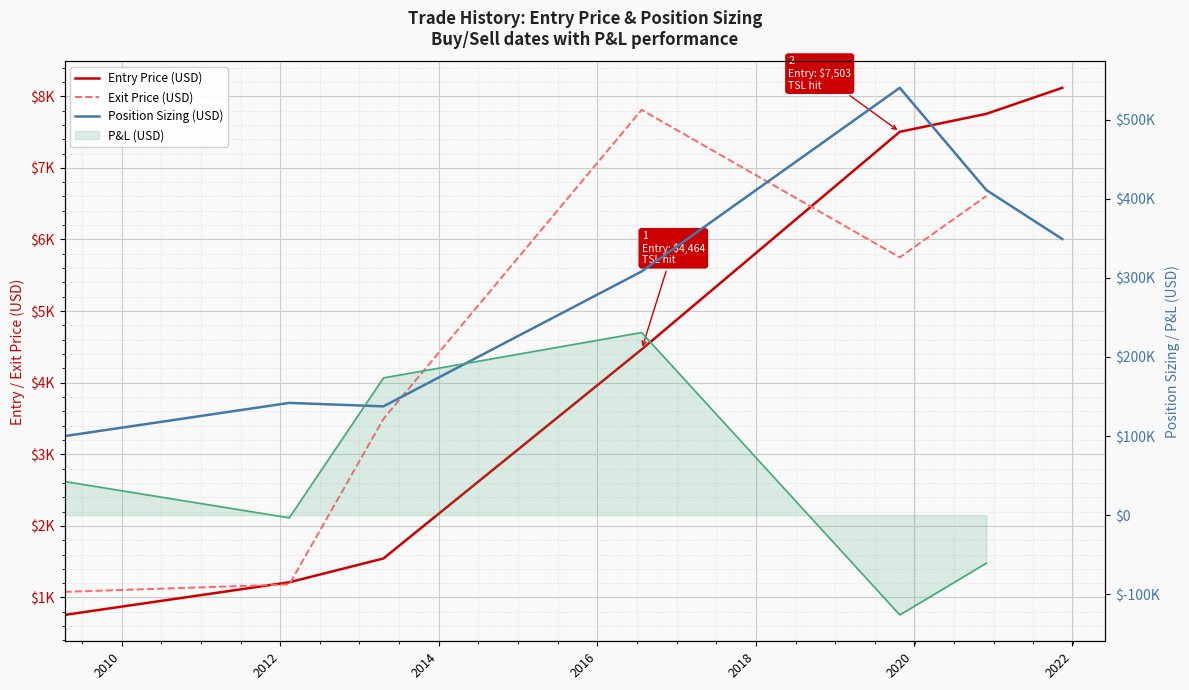

The value of Position Sizing at 2021-11-15 is 349037.5. True or false?

True